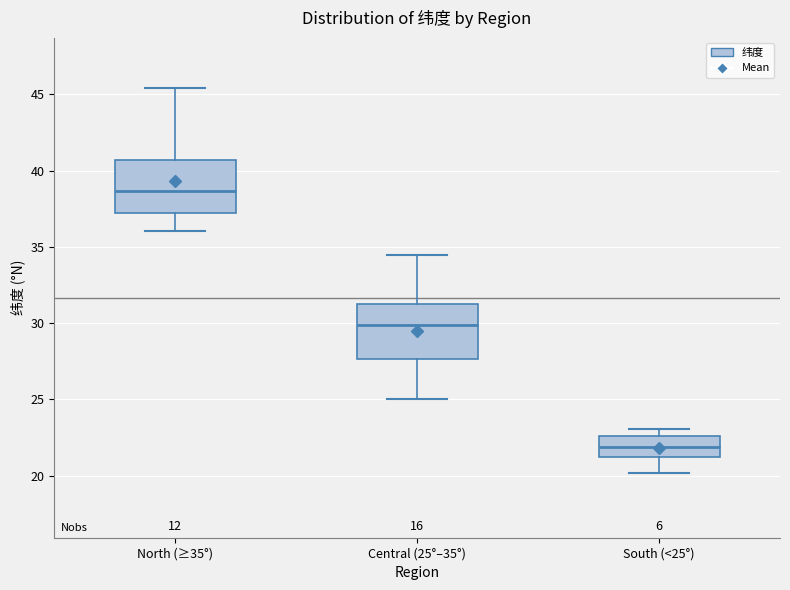

Where is the upper edge of the box for Central (25°–35°) on the y-axis? The values are not printed on the chart, so give them approximately, as read against the axis.

31.0